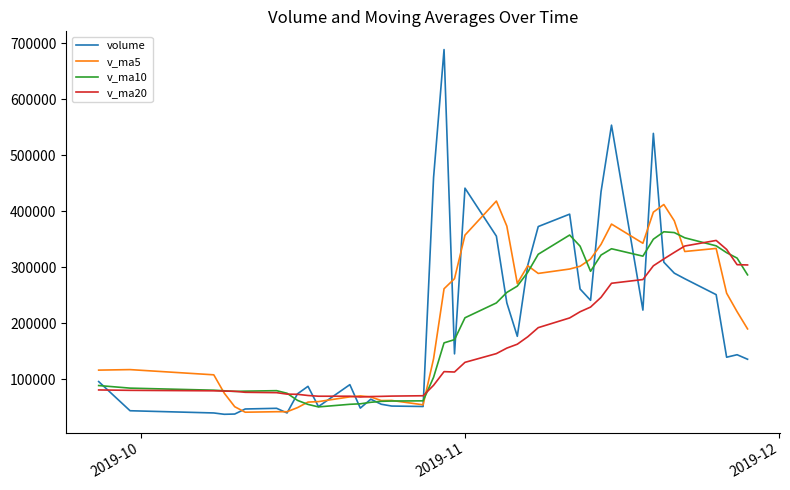

What is the minimum value for v_ma10?

50216.2